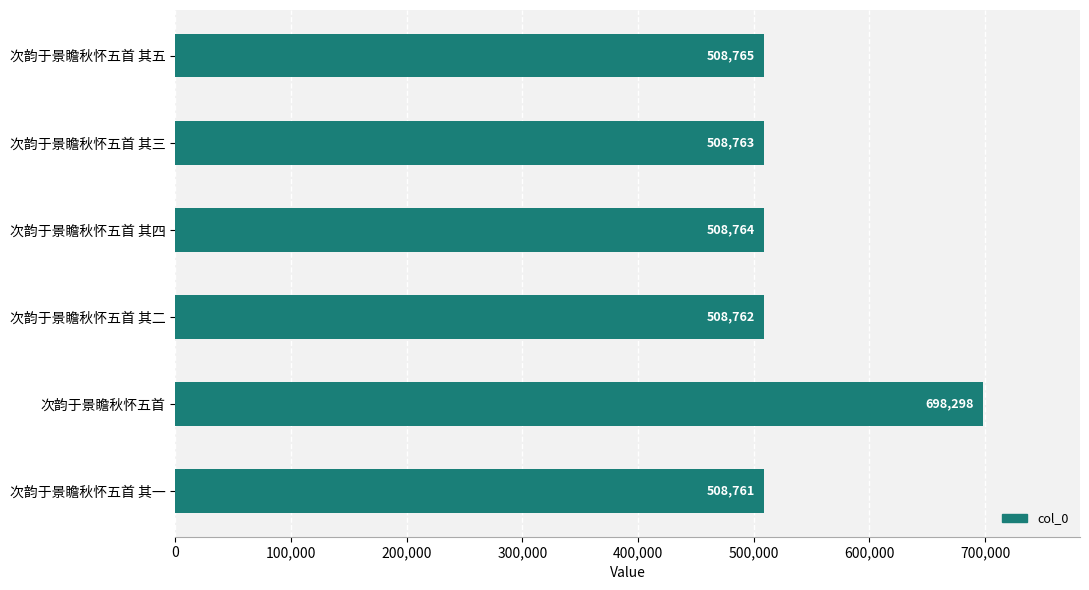

What is the label of the 4th bar from the bottom?

次韵于景瞻秋怀五首 其四